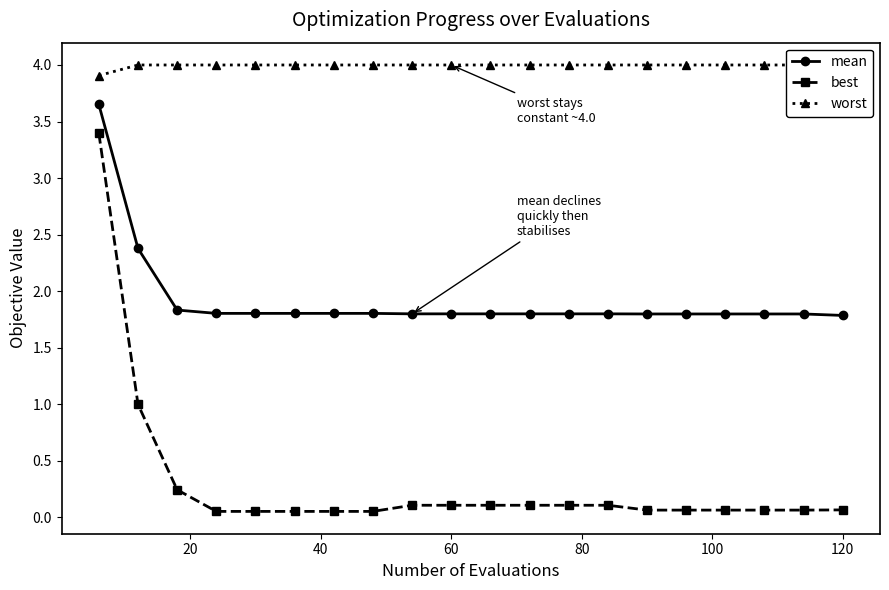

True or false: mean and best cross at least once.

False